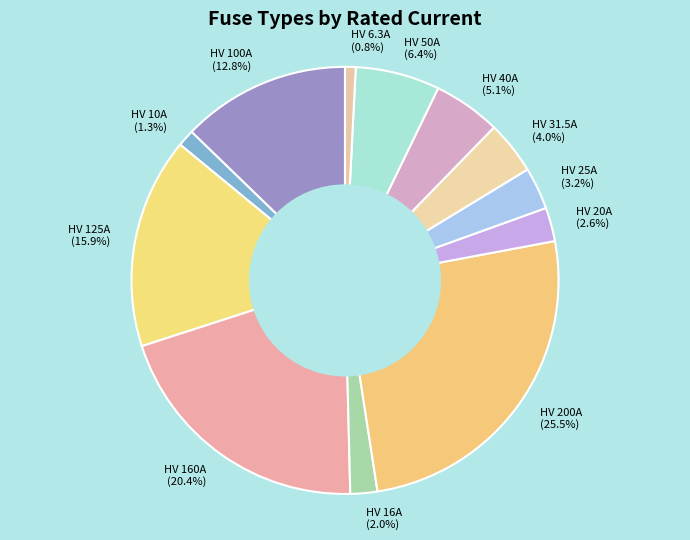

Is there a majority slice in this chart?

No